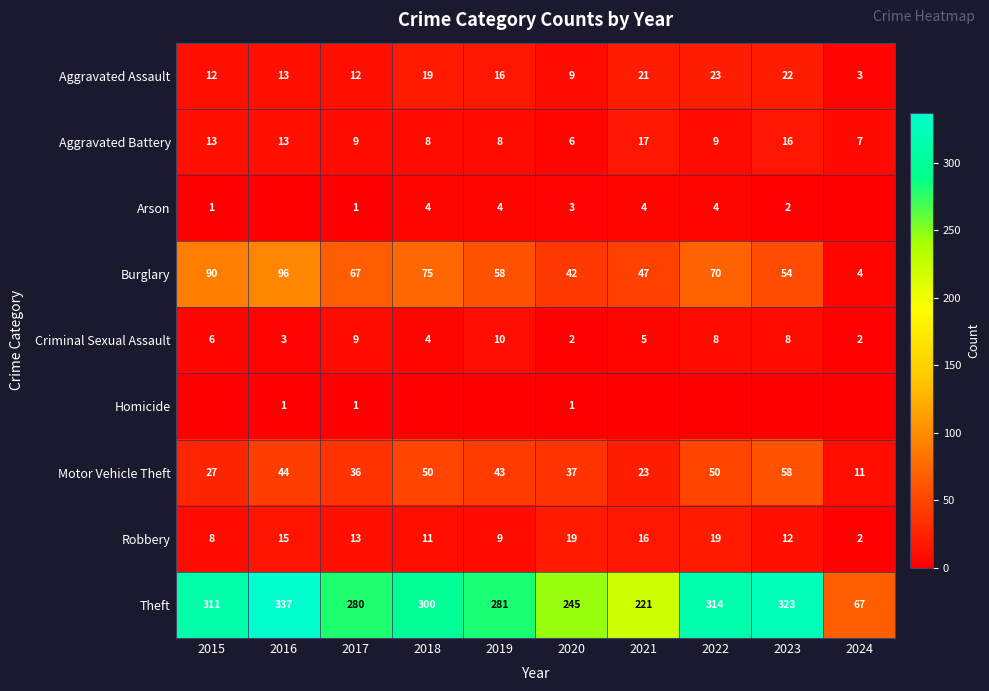

True or false: Robbery has a value of 3 at 2024.

False